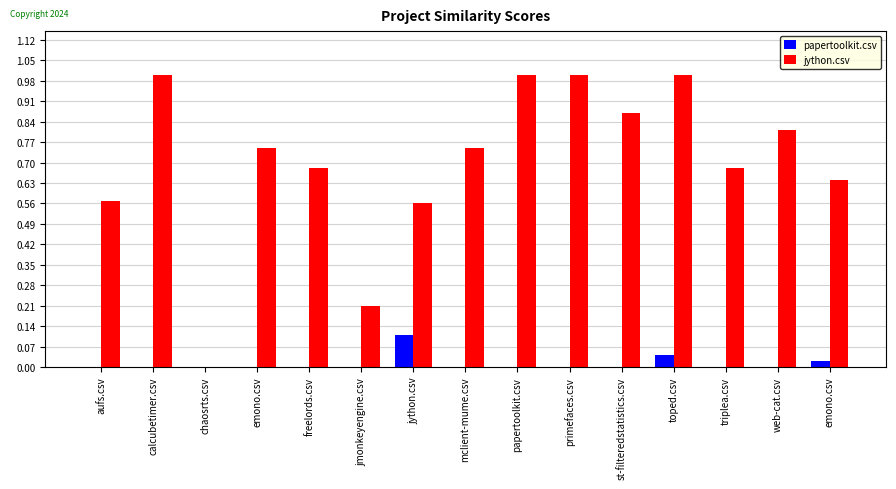

What is the label of the 14th bar from the right?

calcubetimer.csv